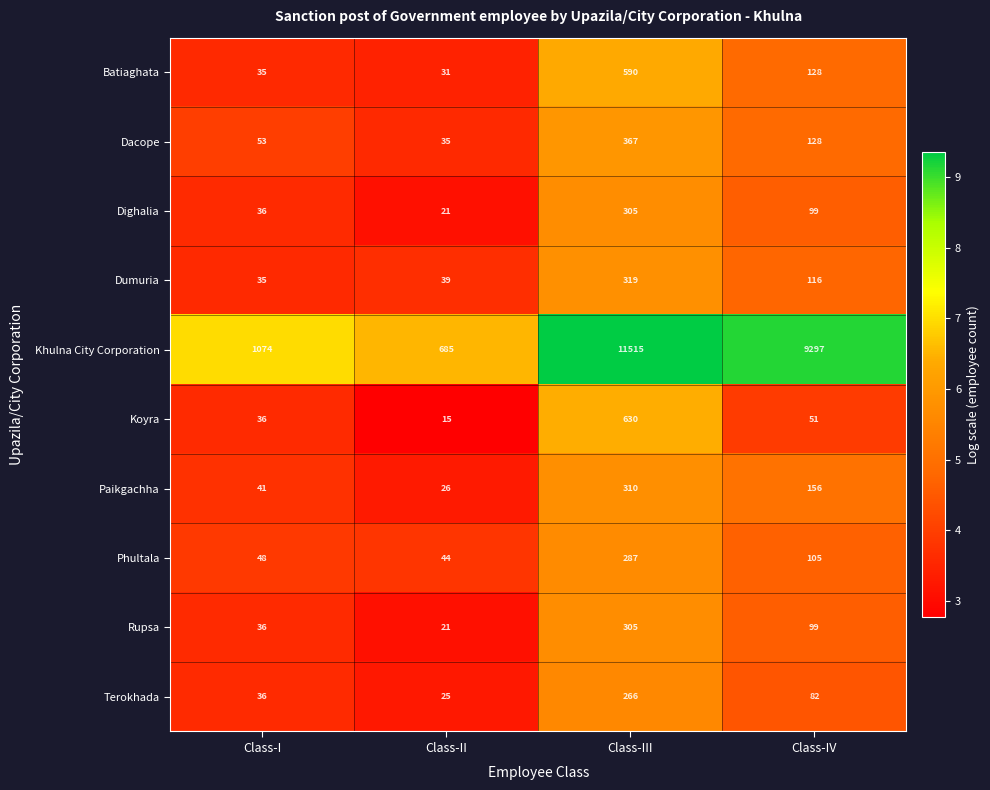

What is the spread (max minus min) of values at Class-I?

1039